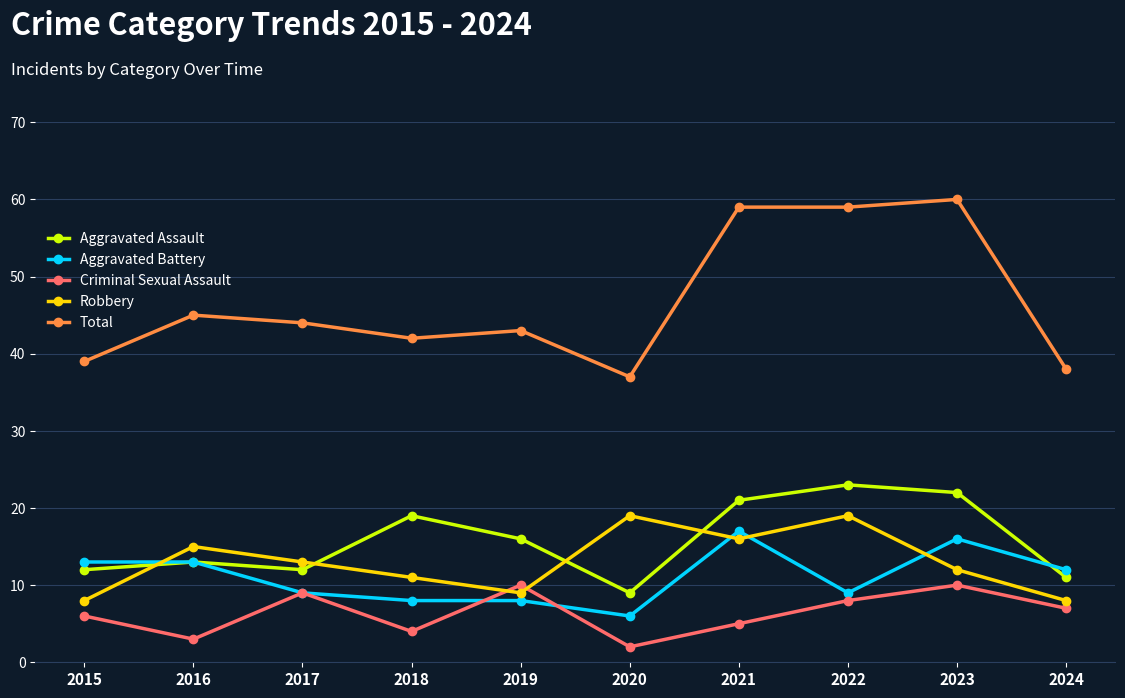

What is the value of the Aggravated Battery point at the 7th from the left?

17